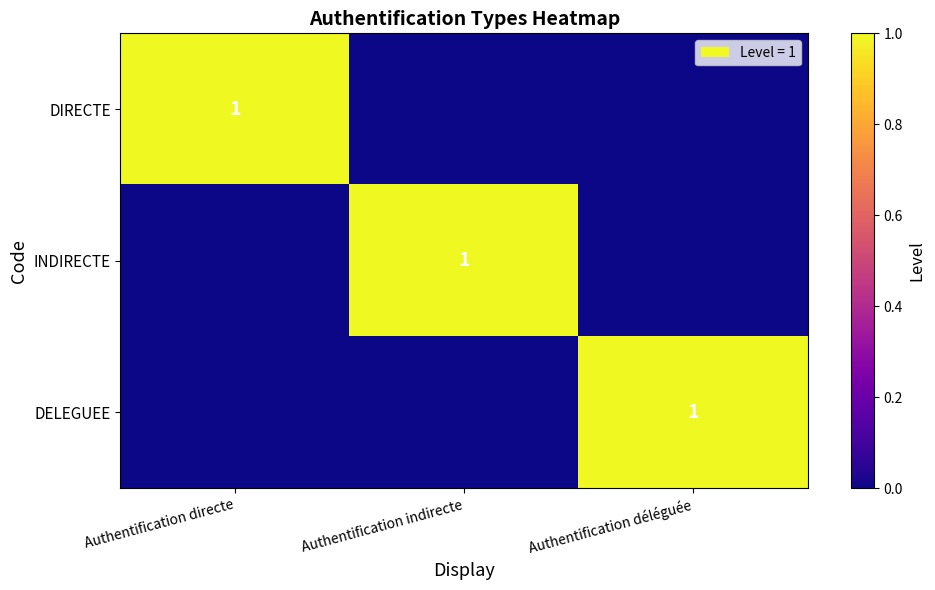

How many categories are shown in the chart?

3